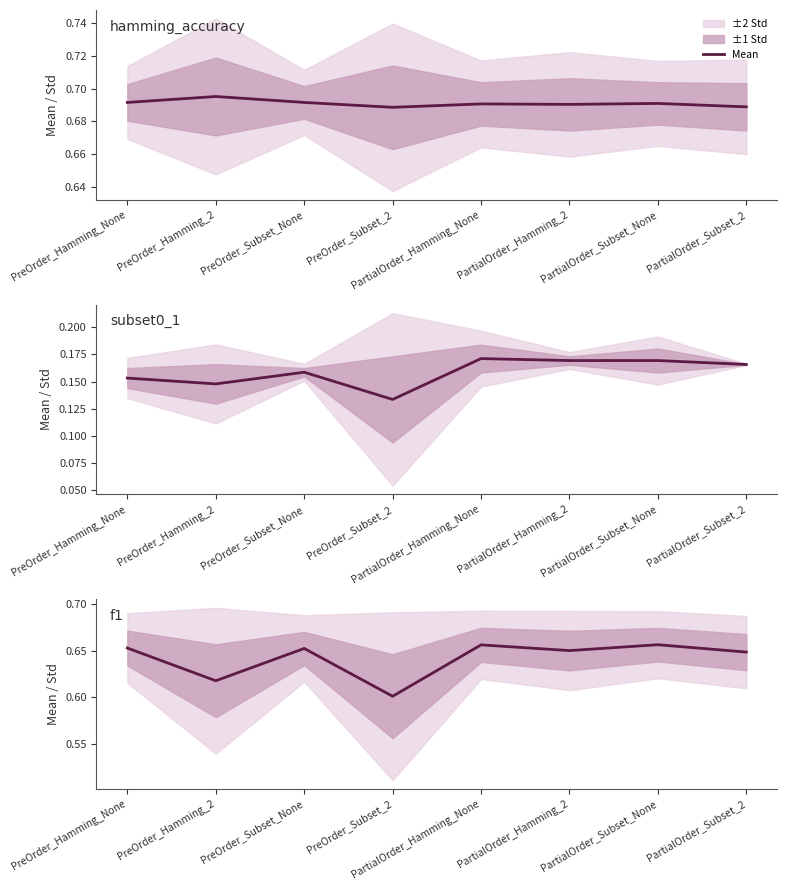

List the labels in order of value, smallest first.

PreOrder_Subset_2, PreOrder_Hamming_2, PartialOrder_Subset_2, PartialOrder_Hamming_2, PreOrder_Subset_None, PreOrder_Hamming_None, PartialOrder_Hamming_None, PartialOrder_Subset_None